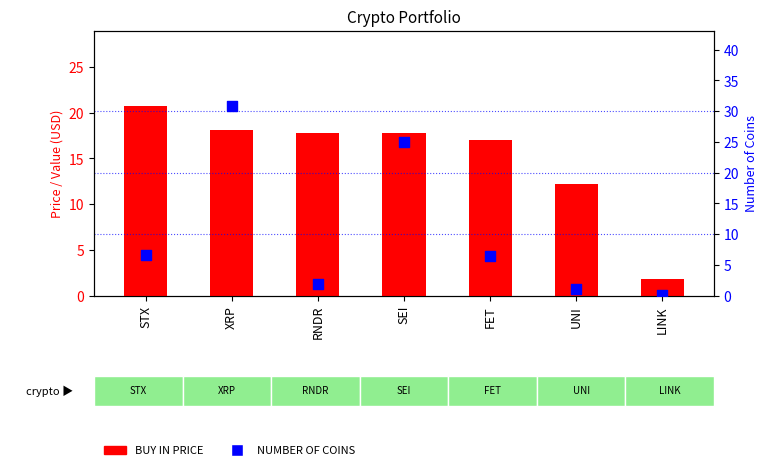

Which series reaches the maximum Y coordinate?

NUMBER OF COINS